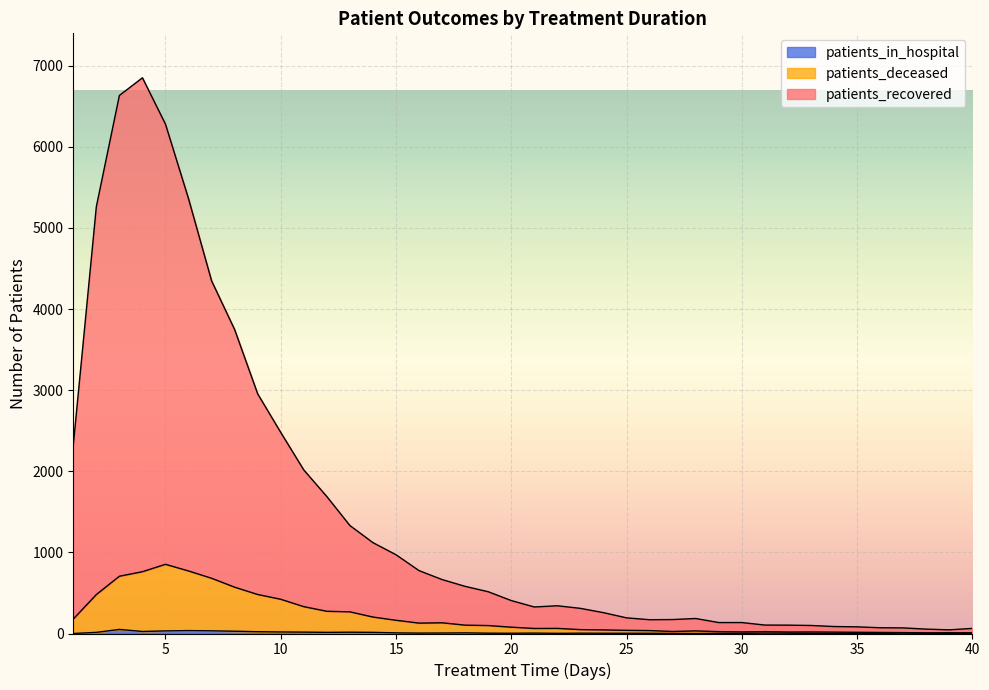

True or false: patients_deceased has a value of 26 at 32.

False